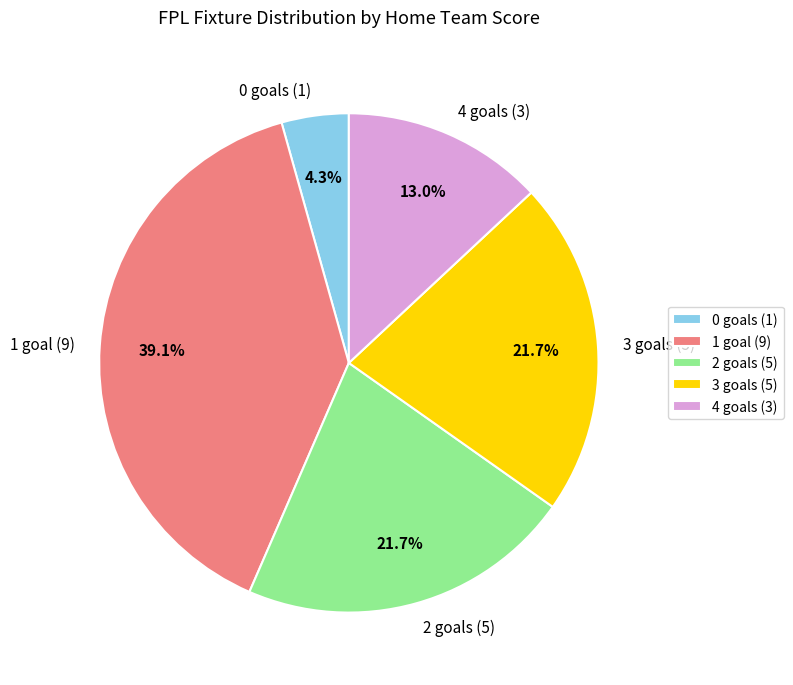

What percentage do 3 goals (5) and 1 goal (9) together represent?

60.9%